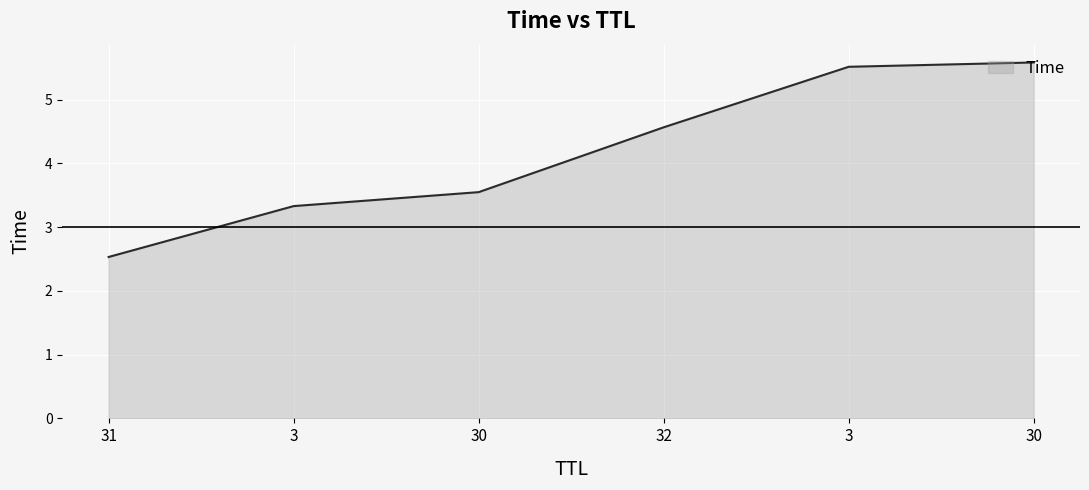

Count the values in the range 3 to 5.

3